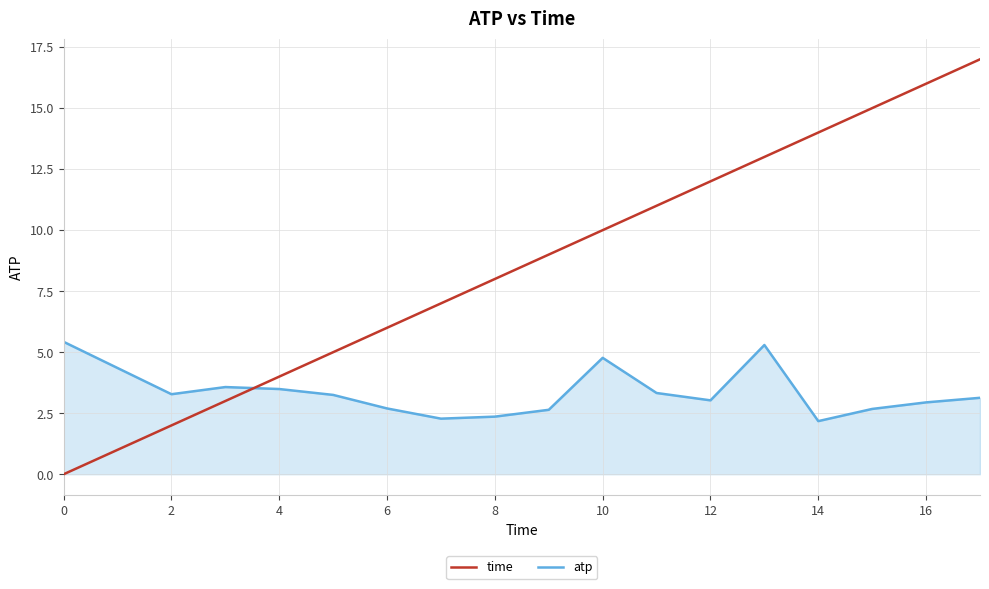

Which series has the largest range (max minus min)?

time